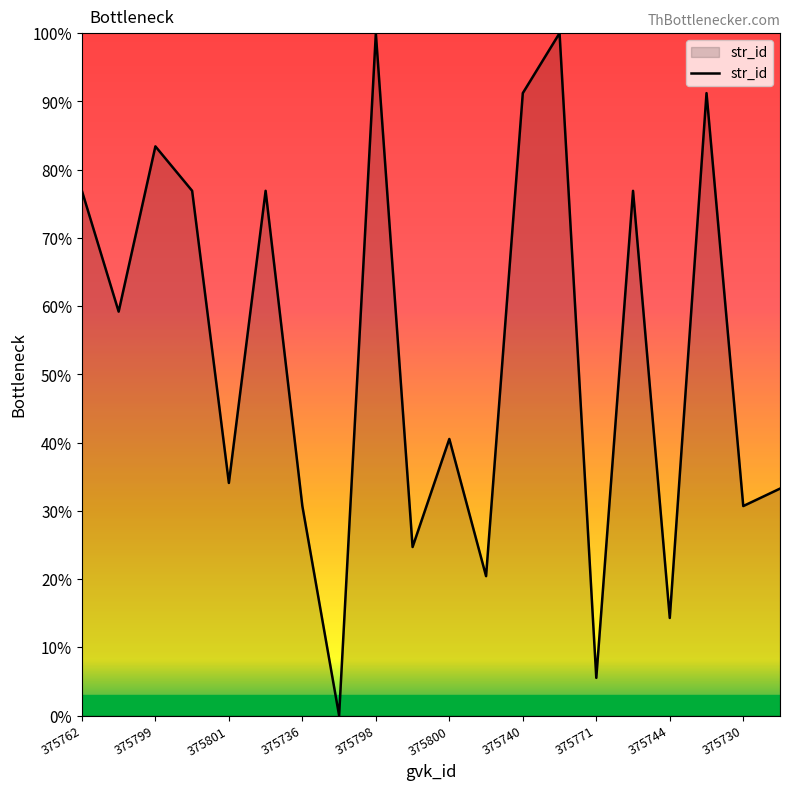

True or false: the data has more than 2 interior local peaks.

True